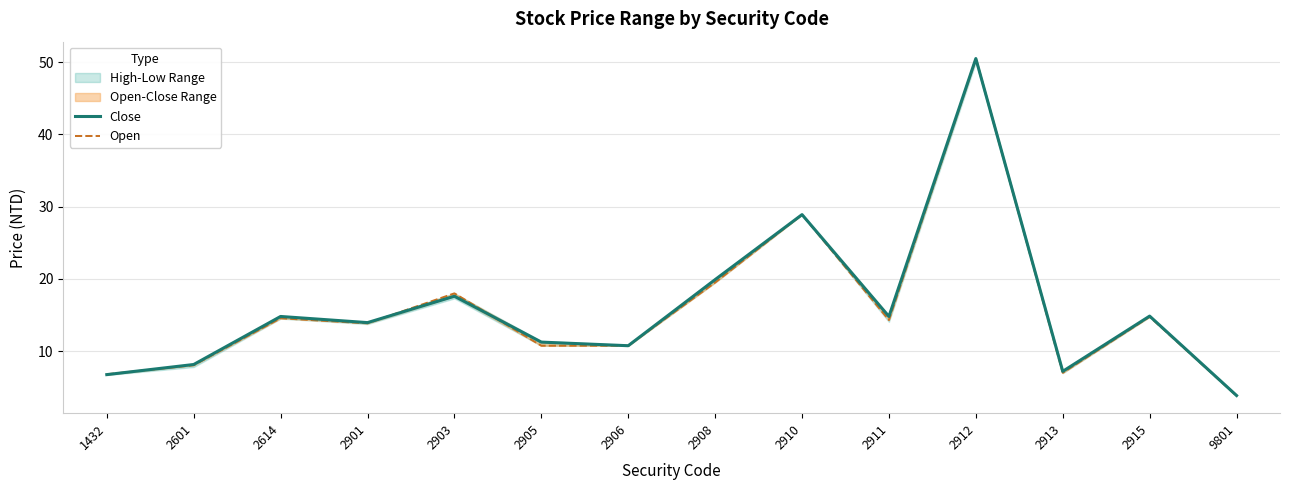

What is the value of the Open point at the 14th from the left?

3.8